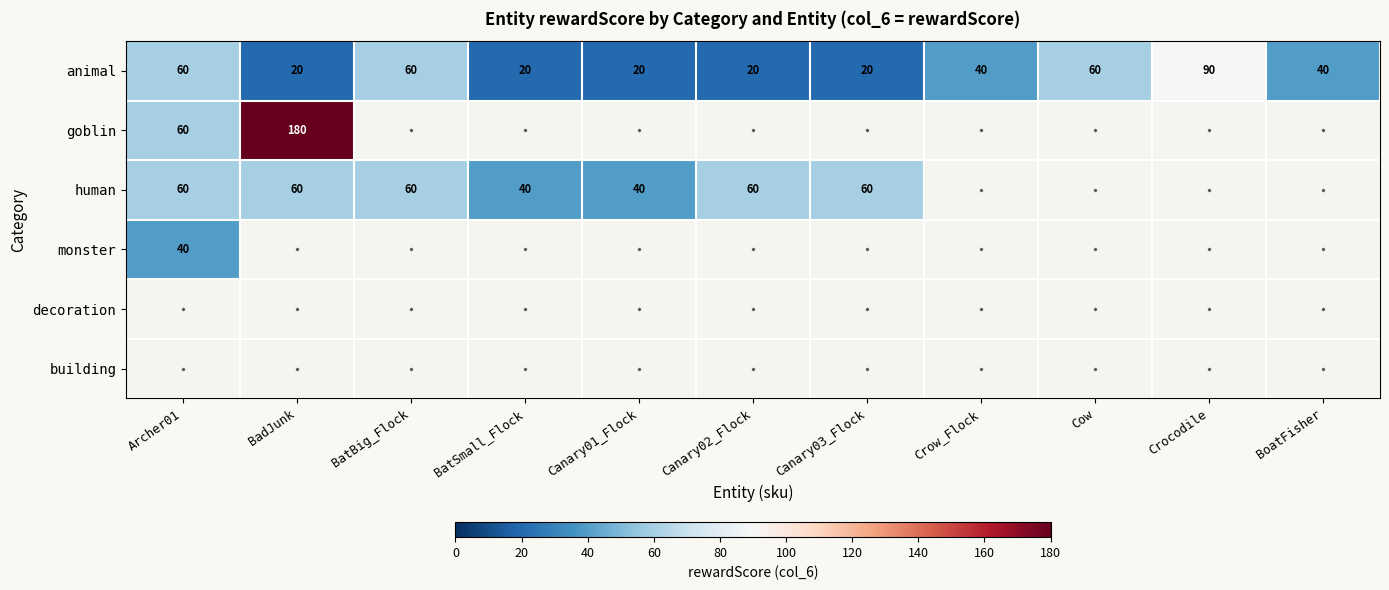

Is it true that human equals 60 at Canary03_Flock?

True